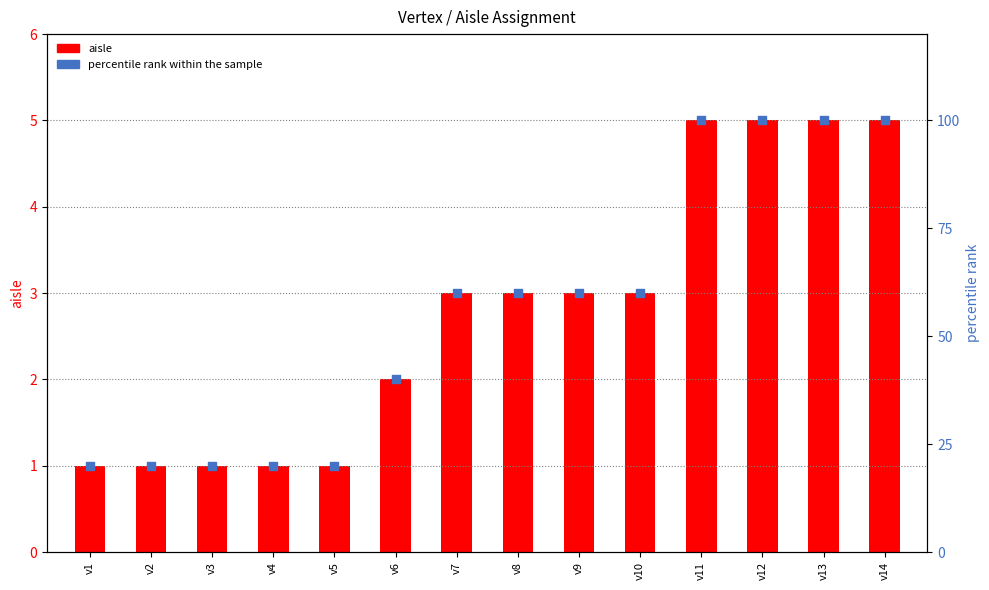

Which series has the largest Y range (max minus min)?

percentile rank within the sample